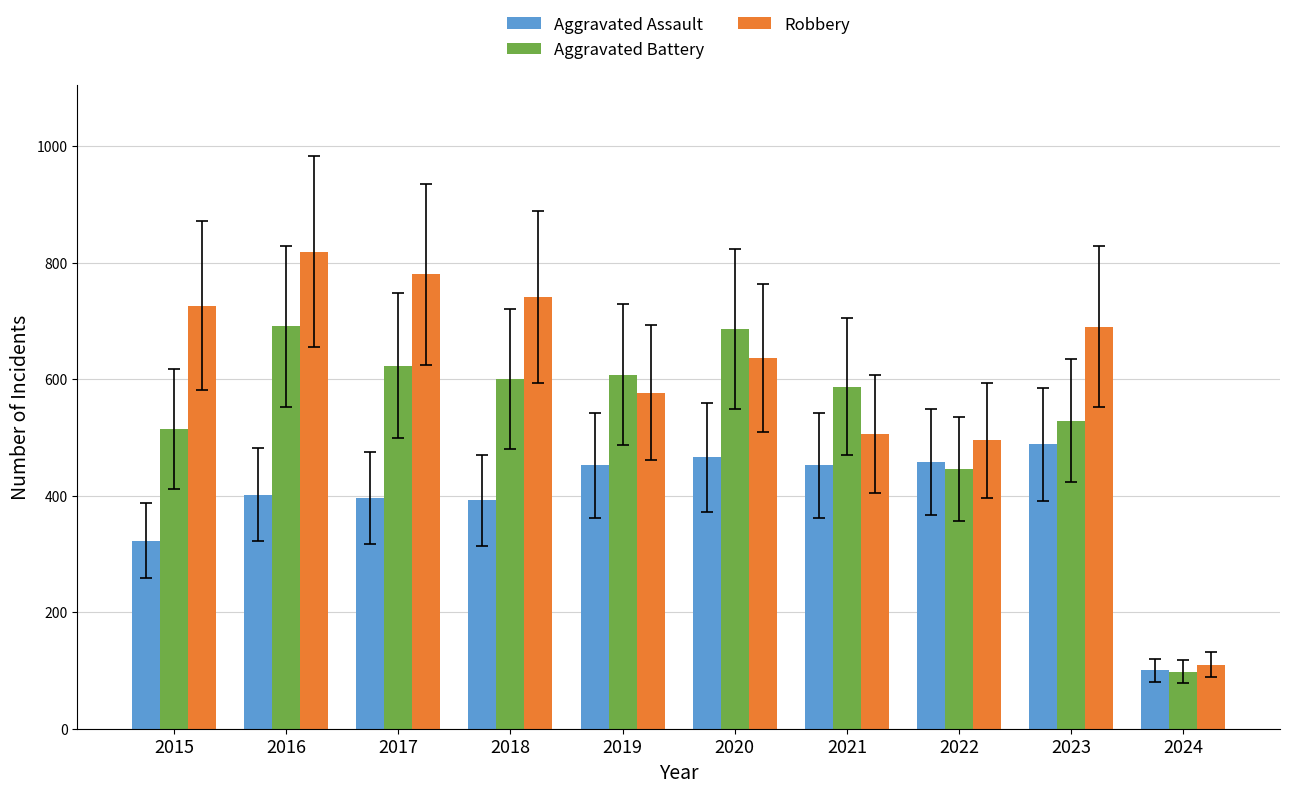

What are all the series names shown in the legend?

Aggravated Assault, Aggravated Battery, Robbery